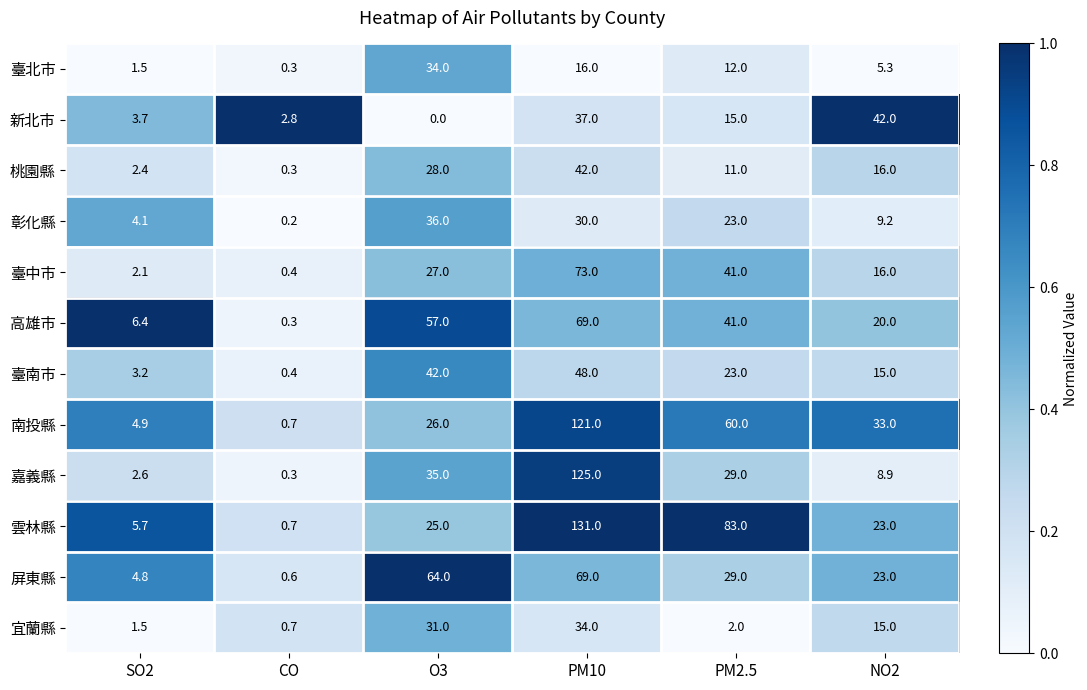

List the labels in order of 南投縣 value, smallest first.

CO, SO2, O3, NO2, PM2.5, PM10